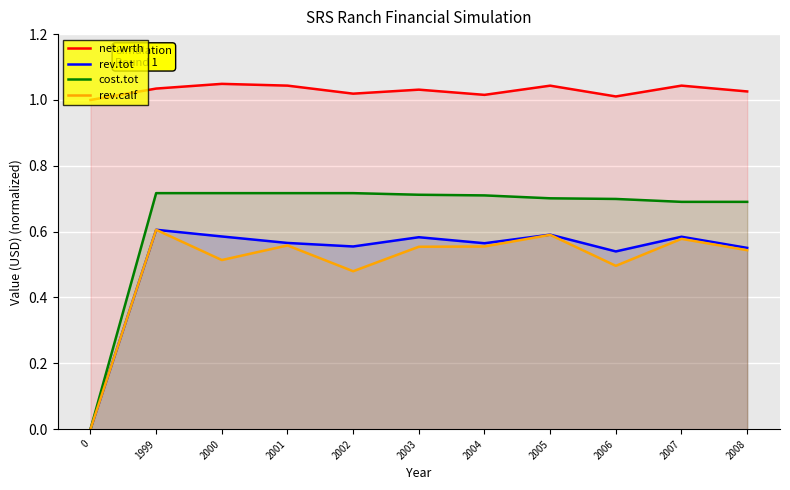

How many rev.tot values are between 0 and 1?

11